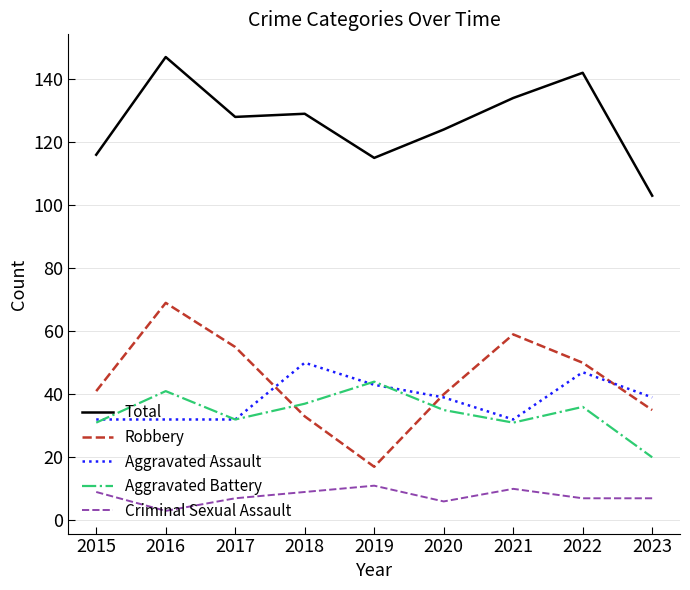

The Criminal Sexual Assault series shows 16 at 2018. True or false?

False